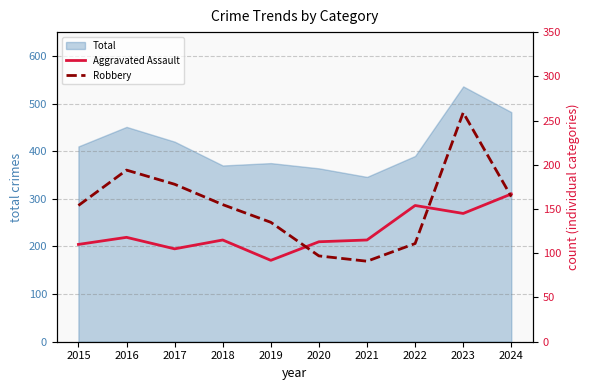

Which series has the widest spread of values?

Robbery